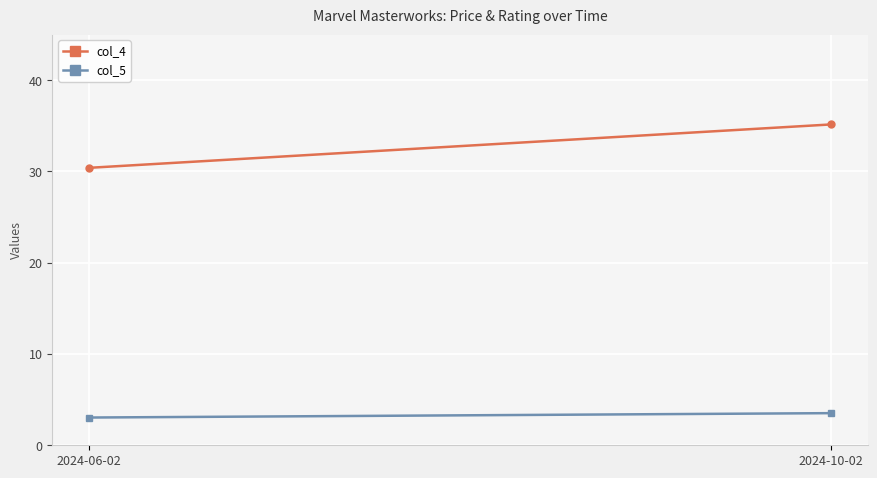

Where is col_5 nearest to the value 3?

2024-06-02